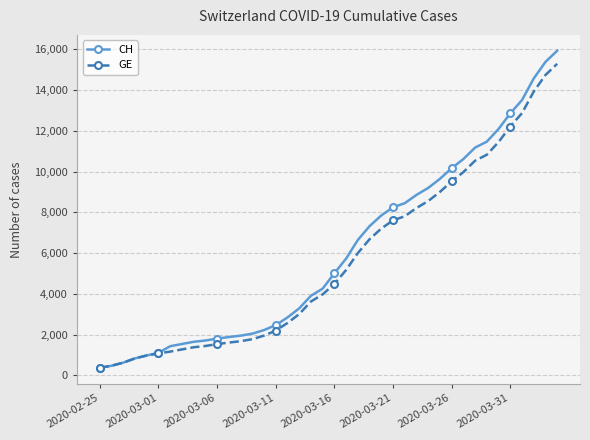

What is the lowest value of the GE series?

375